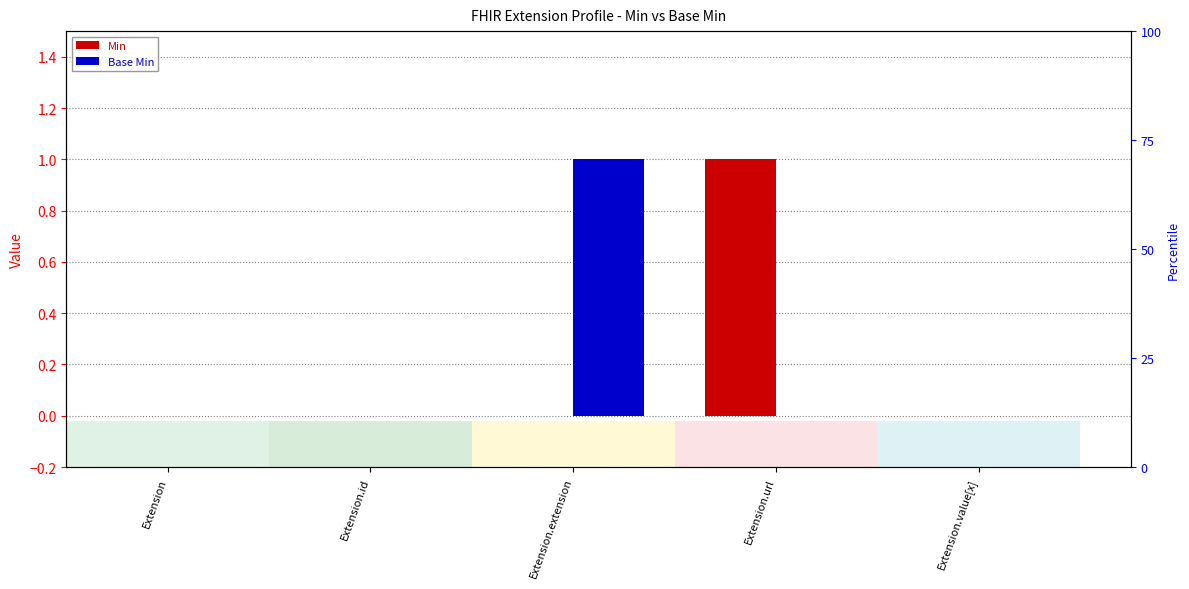

At which label does Min reach its minimum?

Extension